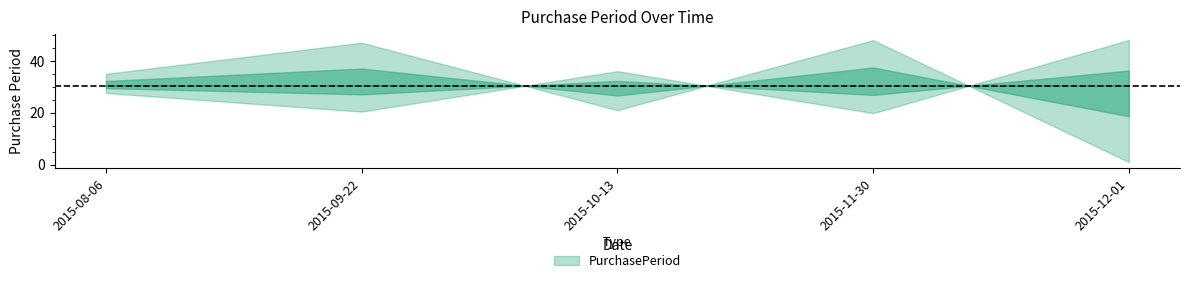

Rank the categories by value from highest to lowest.

2015-11-30, 2015-09-22, 2015-08-06, 2015-10-13, 2015-12-01